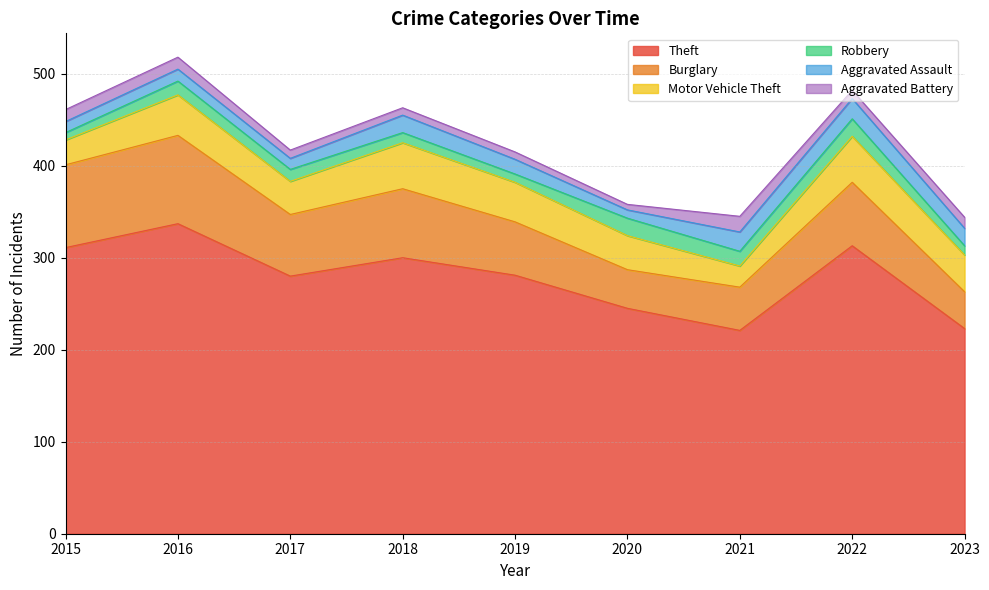

True or false: Motor Vehicle Theft has more than 0 interior local peaks.

True